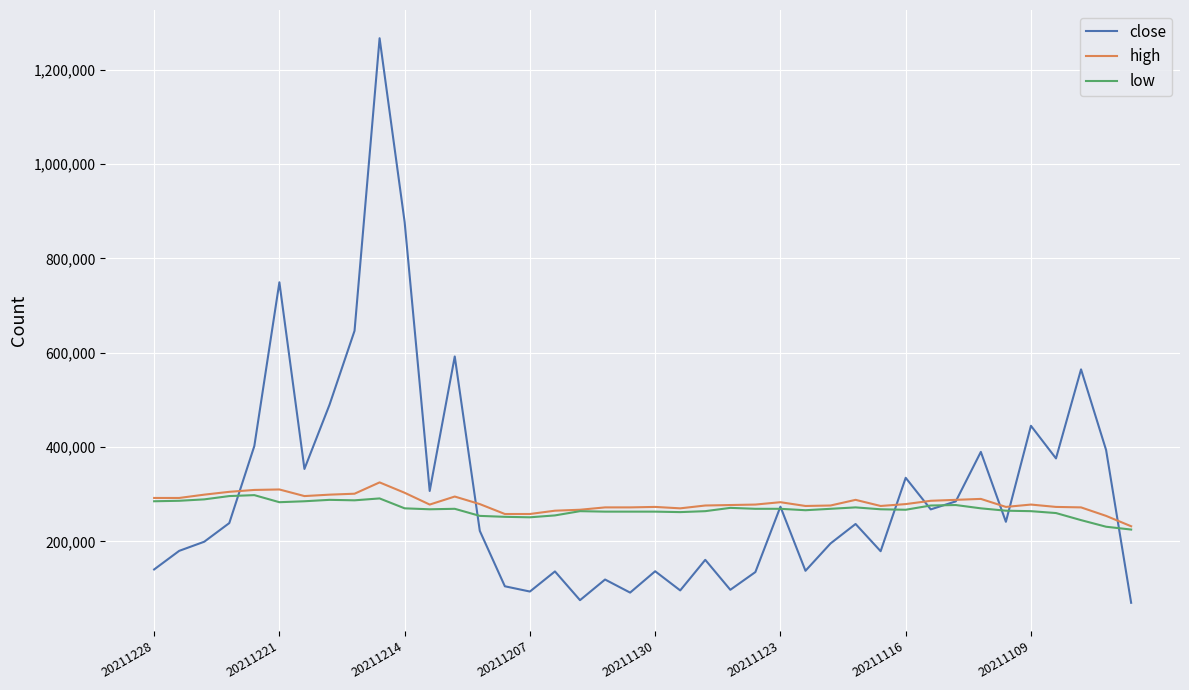

What is the greatest value displayed?

1266627.4